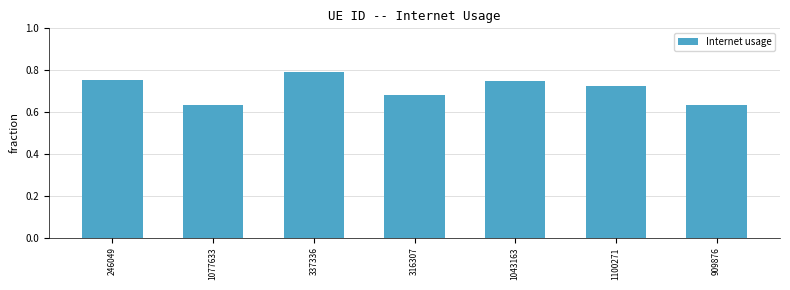

What is the label of the 6th bar from the left?

1100271